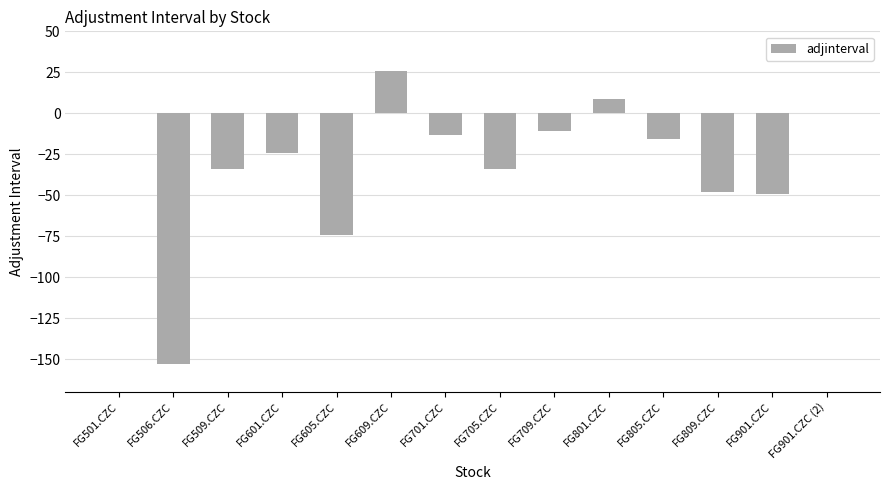

At which label is the value closest to -63?

FG605.CZC